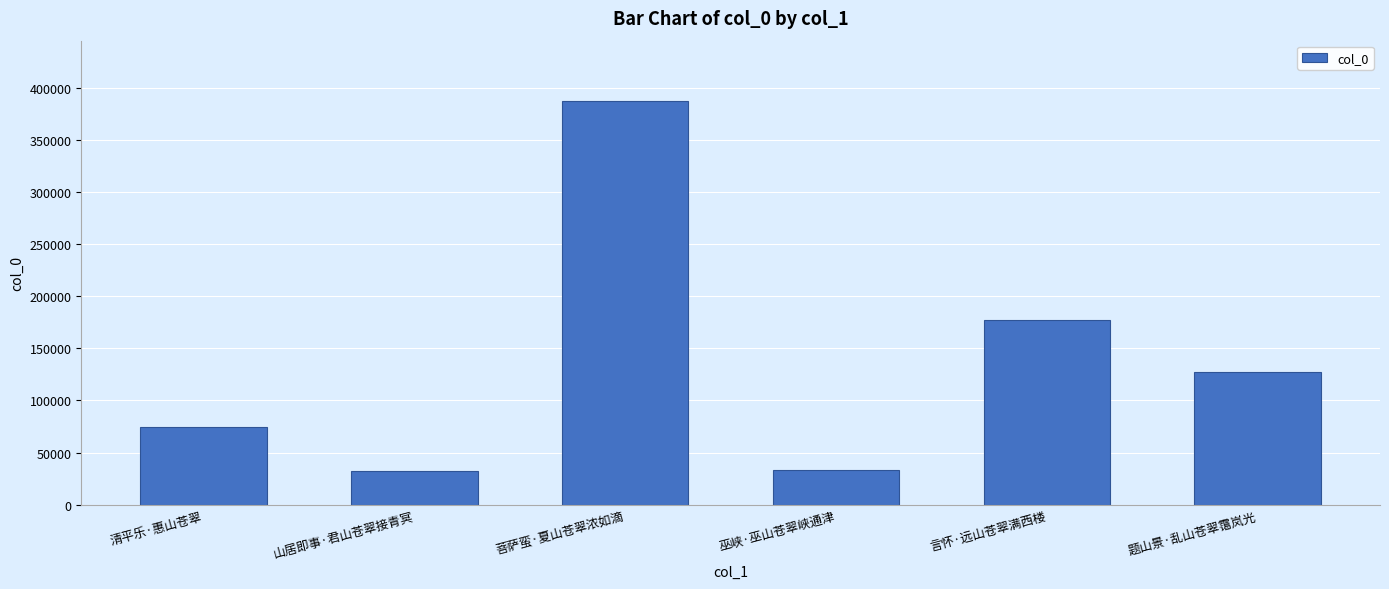

Which label corresponds to the largest value in the chart?

菩萨蛮·夏山苍翠浓如滴